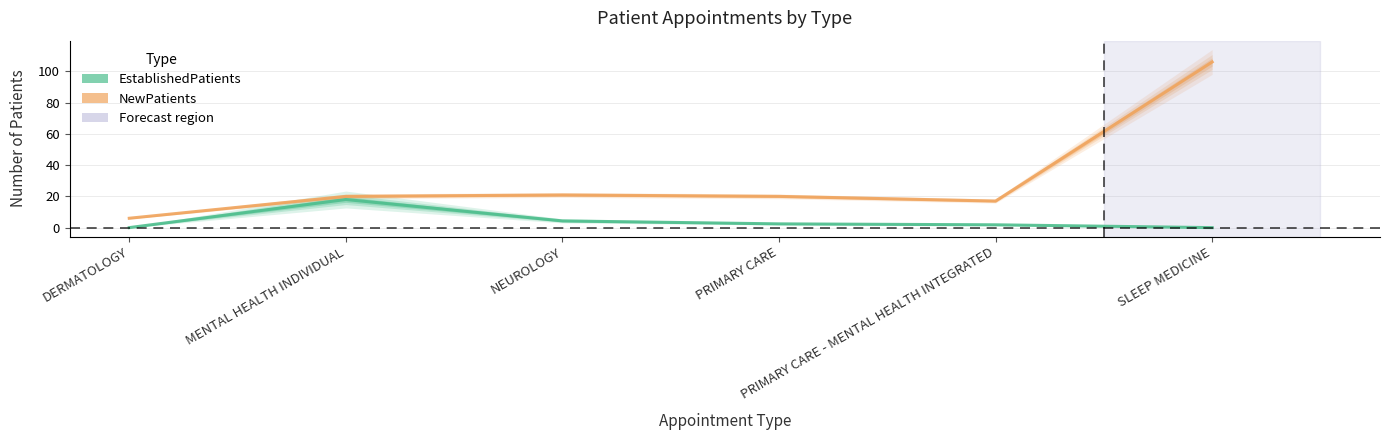

True or false: EstablishedPatients and NewPatients cross at least once.

False